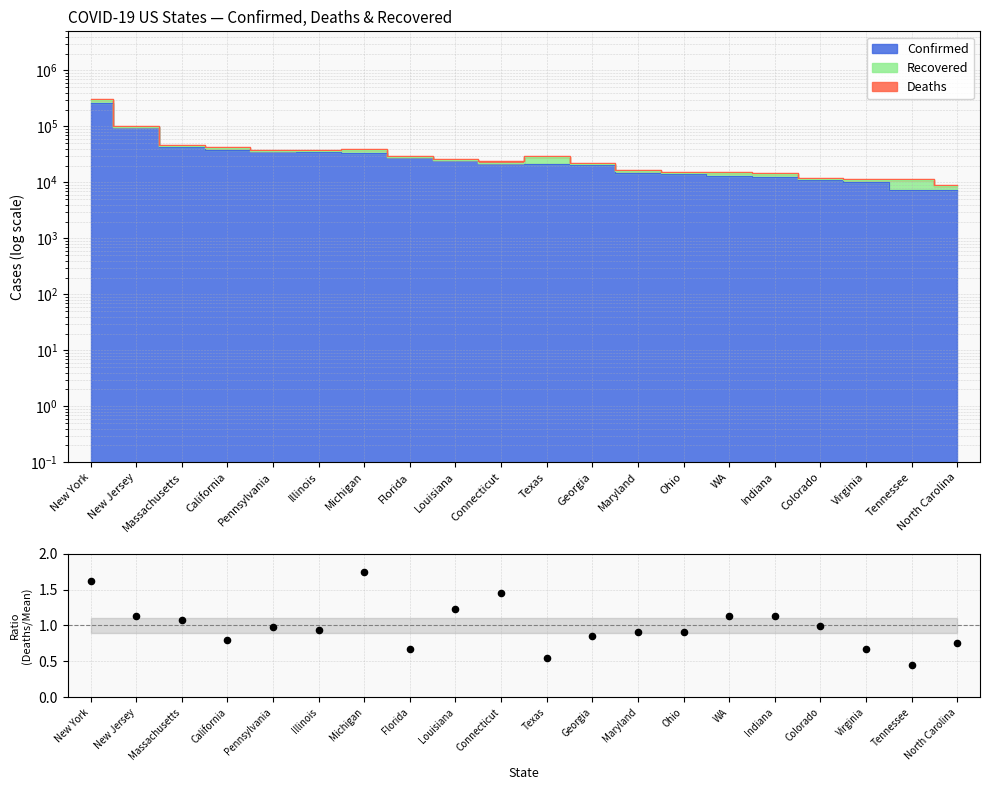

Which has a higher value, WA or New Jersey?

WA